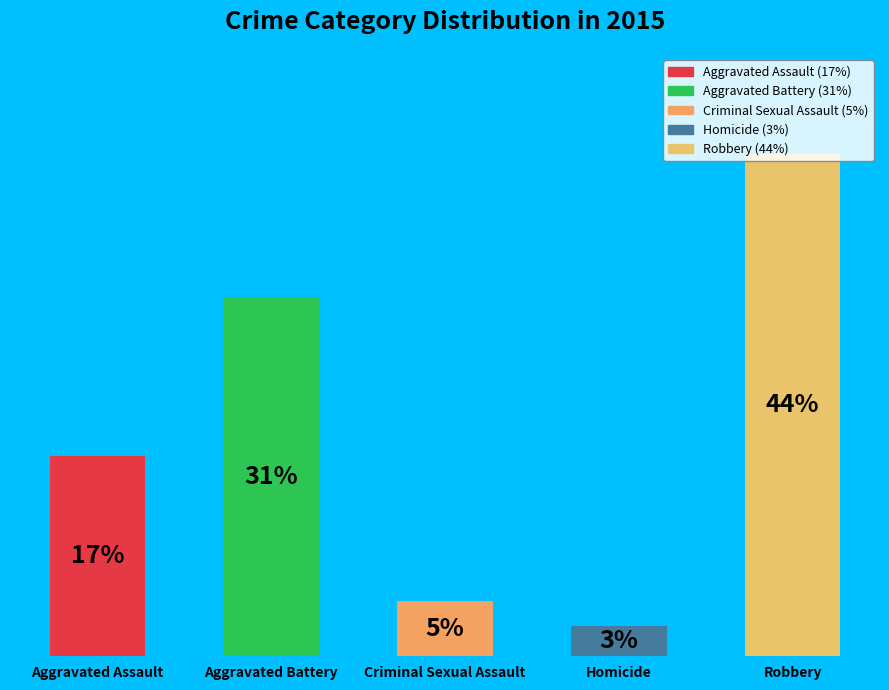

Is it true that Homicide is 12% of the pie?

False